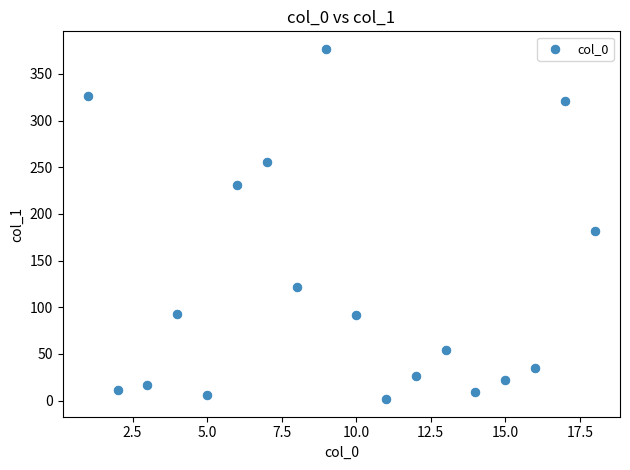

What Y value in the scatter plot is closest to 189?

181.5